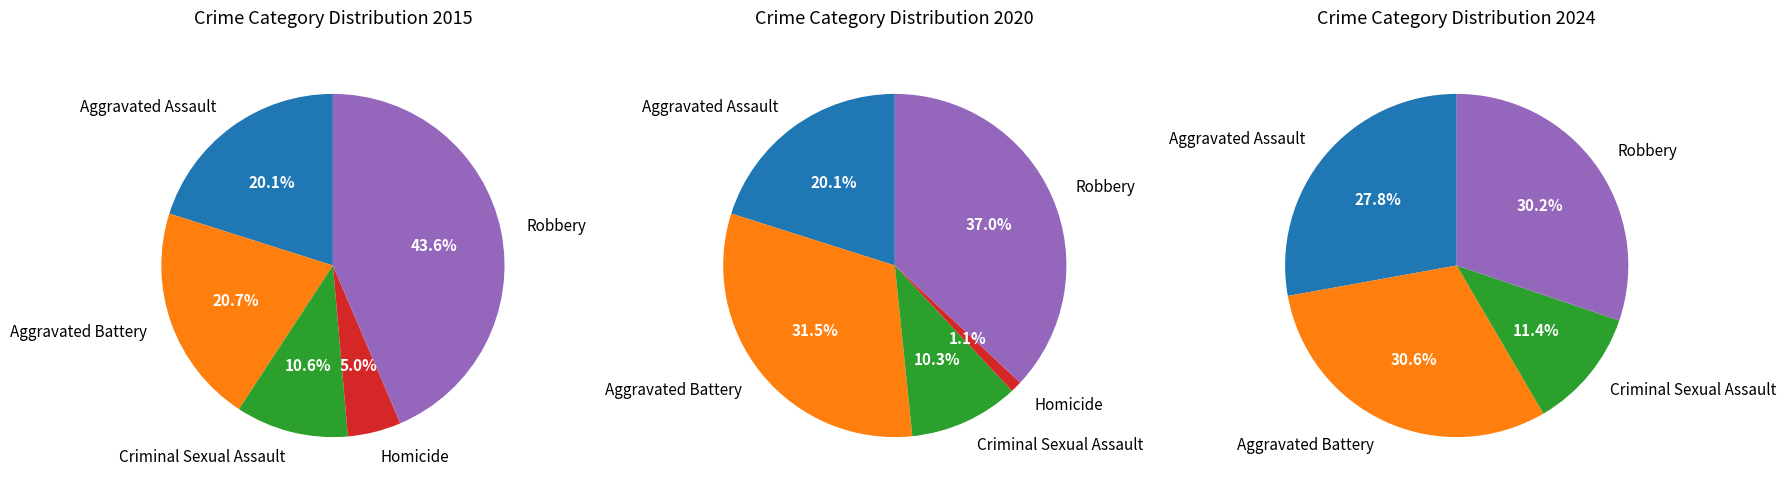

What is the largest slice in the pie chart?

Robbery